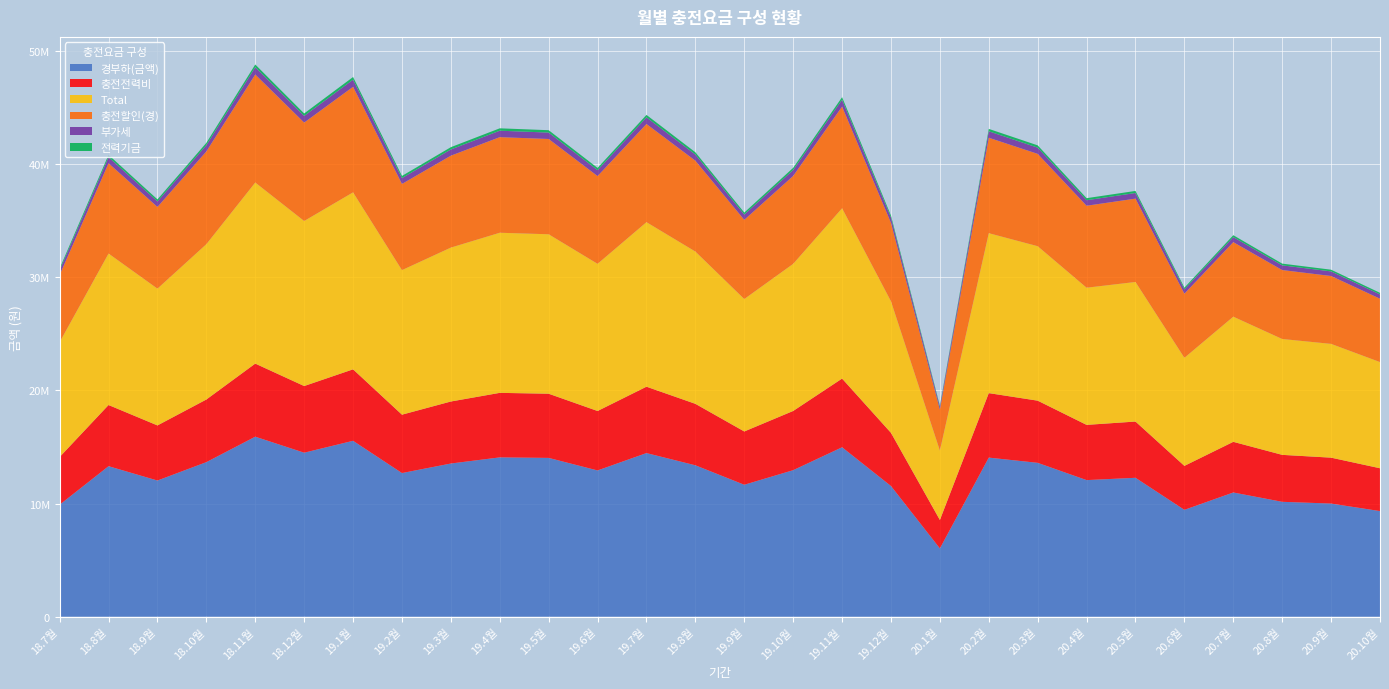

Reading right to left, transcribe all the data shown in this chart.

경부하(금액): 20.10월=9334815	20.9월=10000947	20.8월=10154829	20.7월=10979723	20.6월=9444827	20.5월=12278887	20.4월=12074346	20.3월=13601445	20.2월=14061835	20.1월=6034631	19.12월=11551149	19.11월=14976532	19.10월=12951863	19.9월=11662404	19.8월=13383272	19.7월=14463309	19.6월=12927515	19.5월=14036781	19.4월=14082558	19.3월=13540071	19.2월=12698054	19.1월=15548344	18.12월=14496720	18.11월=15911990	18.10월=13661808	18.9월=12036367	18.8월=13303441	18.7월=9900640
충전전력비: 20.10월=3786504	20.9월=4057676	20.8월=4150762	20.7월=4477014	20.6월=3887314	20.5월=4971342	20.4월=4881795	20.3월=5494864	20.2월=5701652	20.1월=2514918	19.12월=4700212	19.11월=6072220	19.10월=5234216	19.9월=4711072	19.8월=5433224	19.7월=5867200	19.6월=5255302	19.5월=5673607	19.4월=5704179	19.3월=5482654	19.2월=5159961	19.1월=6317112	18.12월=5892641	18.11월=6460714	18.10월=5535879	18.9월=4870953	18.8월=5408467	18.7월=4215261
Total: 20.10월=9387393	20.9월=10058244	20.8월=10243660	20.7월=11064848	20.6월=9554211	20.5월=12338675	20.4월=12126403	20.3월=13655731	20.2월=14138753	20.1월=6135697	19.12월=11630901	19.11월=15058140	19.10월=13005334	19.9월=11708515	19.8월=13463187	19.7월=14545186	19.6월=13011811	19.5월=14095676	19.4월=14153714	19.3월=13606697	19.2월=12778794	19.1월=15646119	18.12월=14590673	18.11월=16007908	18.10월=13732964	18.9월=12092773	18.8월=13390532	18.7월=10155645
충전할인(경): 20.10월=5600889	20.9월=6000568	20.8월=6092898	20.7월=6587834	20.6월=5666897	20.5월=7367333	20.4월=7244608	20.3월=8160867	20.2월=8437101	20.1월=3620779	19.12월=6930689	19.11월=8985920	19.10월=7771118	19.9월=6997443	19.8월=8029963	19.7월=8677986	19.6월=7756509	19.5월=8422069	19.4월=8449535	19.3월=8124043	19.2월=7618833	19.1월=9329007	18.12월=8698032	18.11월=9547194	18.10월=8197085	18.9월=7221820	18.8월=7982065	18.7월=5940384
부가세: 20.10월=378650	20.9월=405768	20.8월=415076	20.7월=447701	20.6월=388731	20.5월=497134	20.4월=488180	20.3월=549486	20.2월=570165	20.1월=251492	19.12월=470021	19.11월=607222	19.10월=523422	19.9월=471107	19.8월=543322	19.7월=586720	19.6월=525530	19.5월=567361	19.4월=570418	19.3월=548265	19.2월=515996	19.1월=631711	18.12월=589264	18.11월=646071	18.10월=553588	18.9월=487095	18.8월=540847	18.7월=421526
전력기금: 20.10월=140100	20.9월=150130	20.8월=153570	20.7월=165640	20.6월=143830	20.5월=183930	20.4월=180620	20.3월=203300	20.2월=210960	20.1월=93050	19.12월=173900	19.11월=224670	19.10월=193660	19.9월=174300	19.8월=201020	19.7월=217080	19.6월=194440	19.5월=209920	19.4월=211050	19.3월=202850	19.2월=190910	19.1월=233730	18.12월=218020	18.11월=239040	18.10월=204820	18.9월=180220	18.8월=200110	18.7월=155960